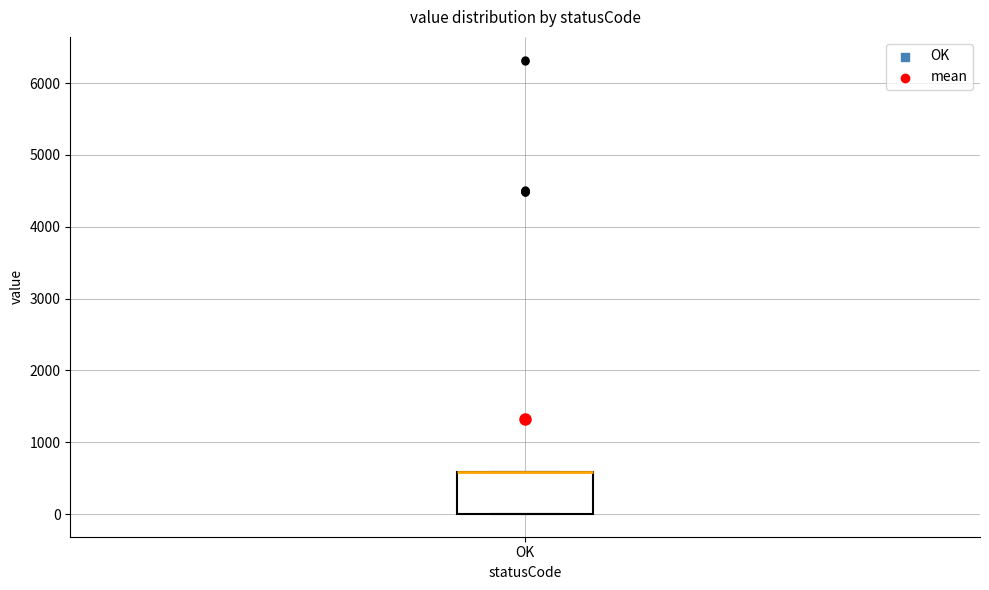

Read this box plot against the y-axis: the position of the median line, the range covered by the box, and the ends of both whiskers. The values are not printed on the chart, so give them approximately, as read against the axis.

median 600 (drawn on the box's upper edge), box 0 to 600, whiskers 0 to 600